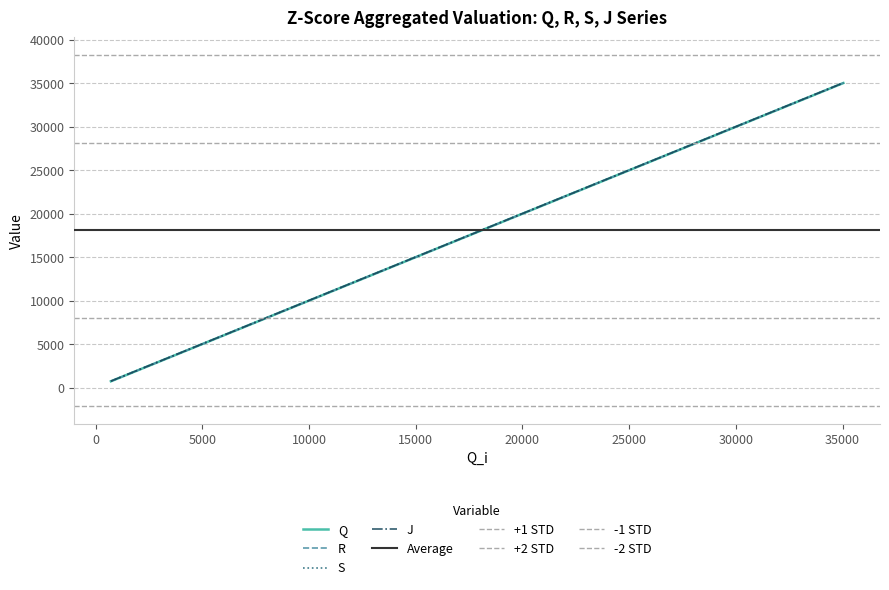

What is the value of the S point at the 13th from the left?

11670